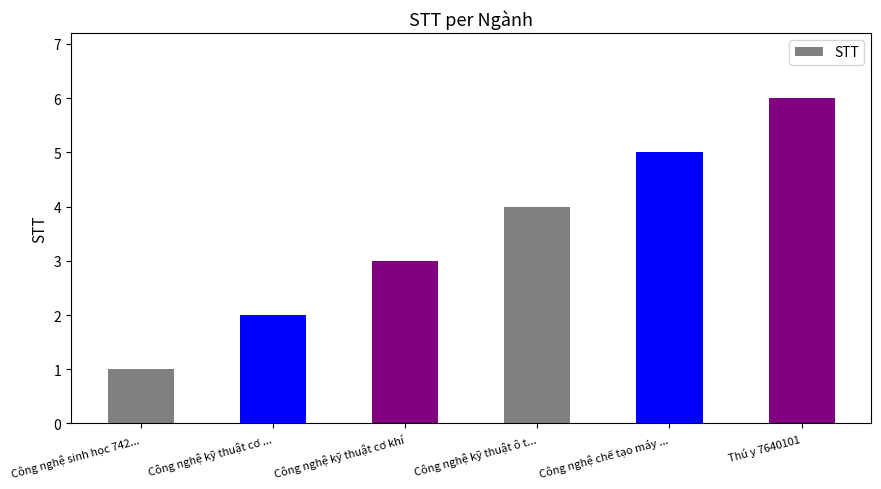

What is the change in value from Công nghệ kỹ thuật ô t... to Công nghệ chế tạo máy ...?

+1